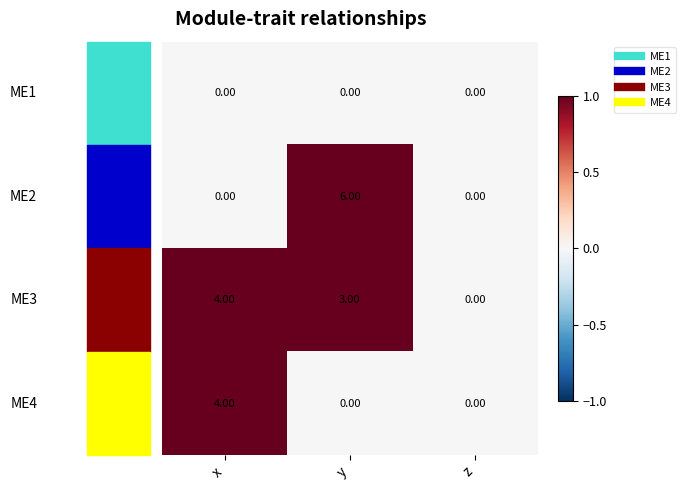

At which category is the sum across all series the highest?

y